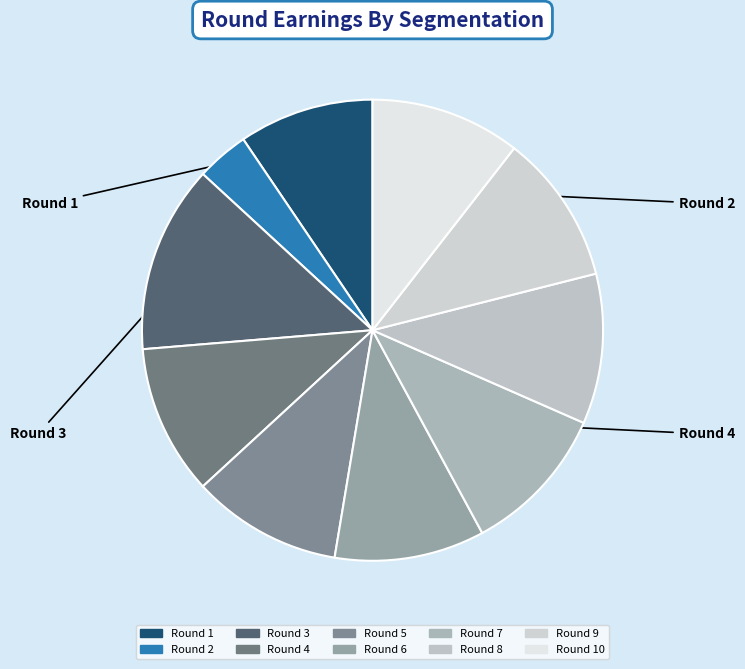

How many slices are in this pie chart?

10